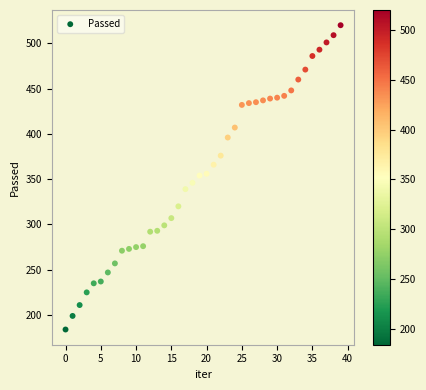

What is the range of Y values (max minus min)?

336